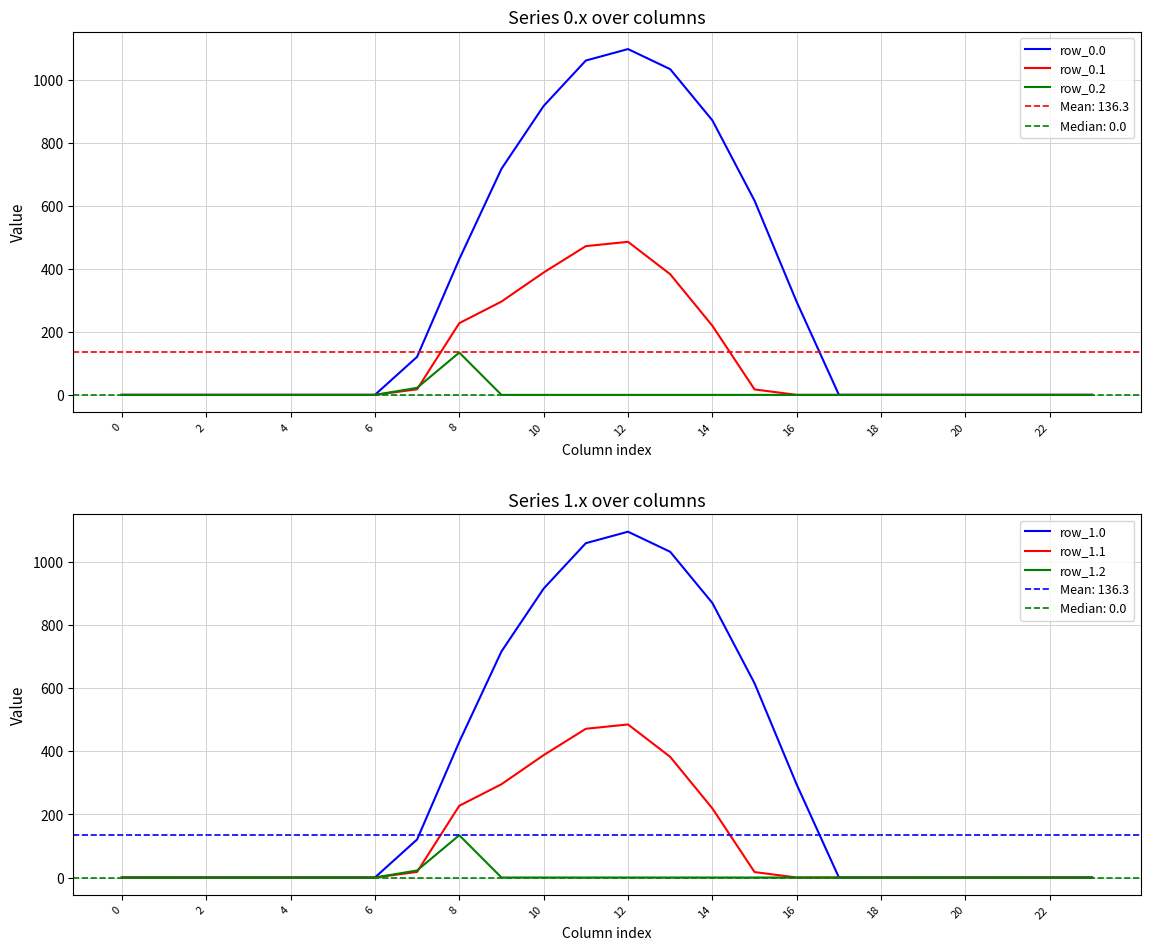

What is the greatest value displayed?

1096.7